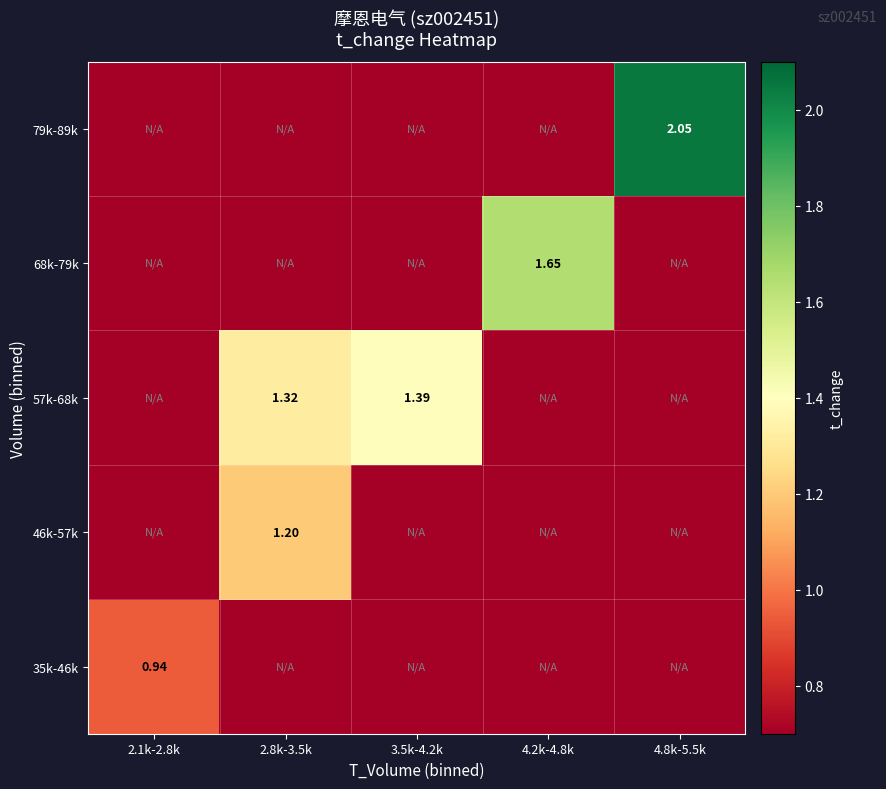

The value of 57k-68k at 4.8k-5.5k is 0.0. True or false?

True